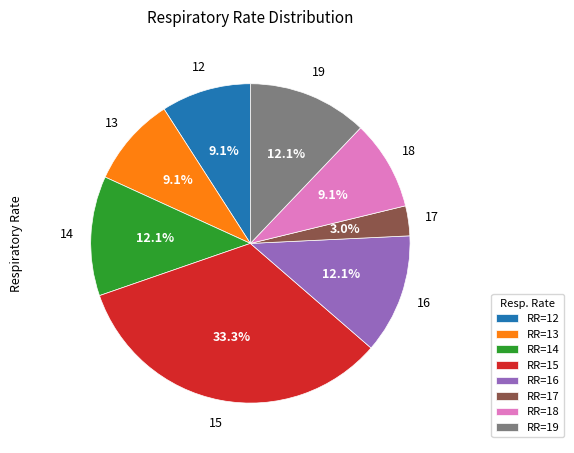

Is there any slice that represents more than half of the pie?

No